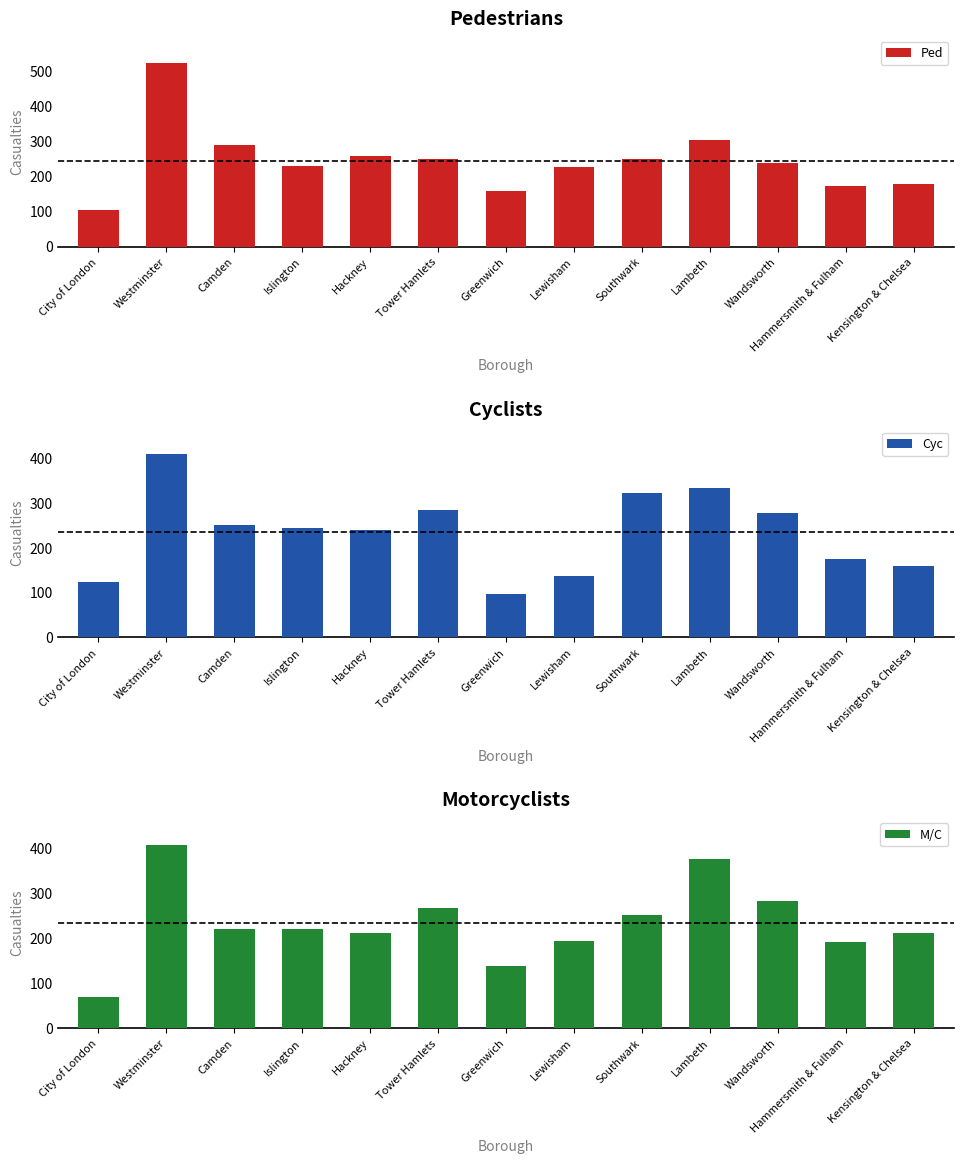

What value does the Ped series have at Wandsworth, to the nearest 10?

240